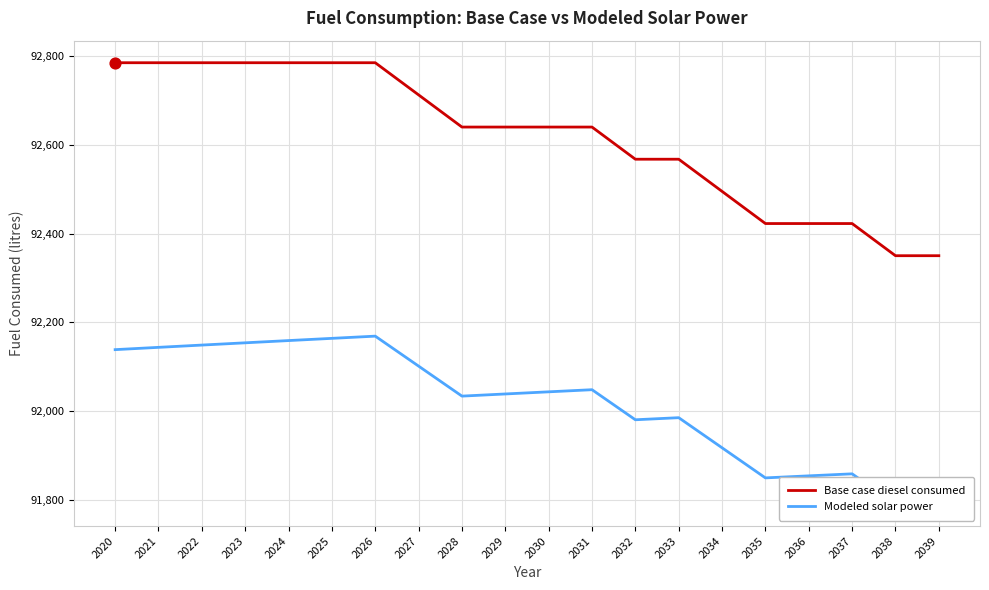

Which series has the largest total across all categories?

Base case diesel consumed